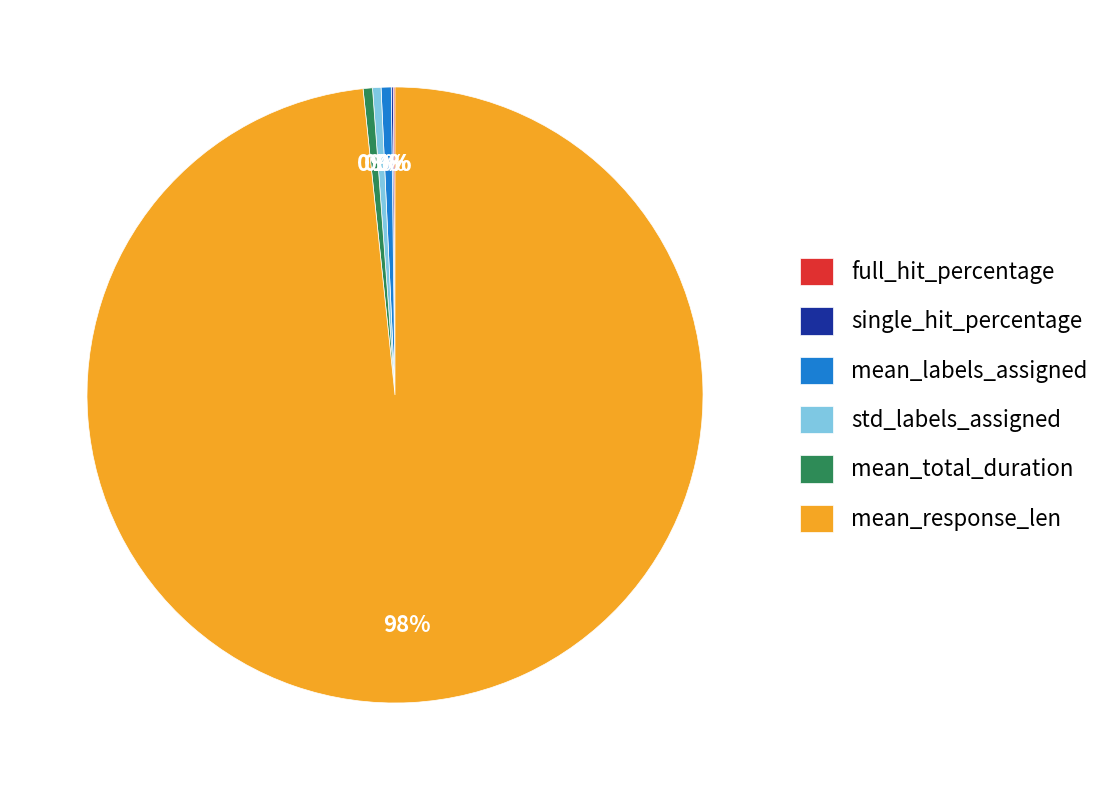

Combined, do mean_total_duration and mean_labels_assigned account for over 50%?

No